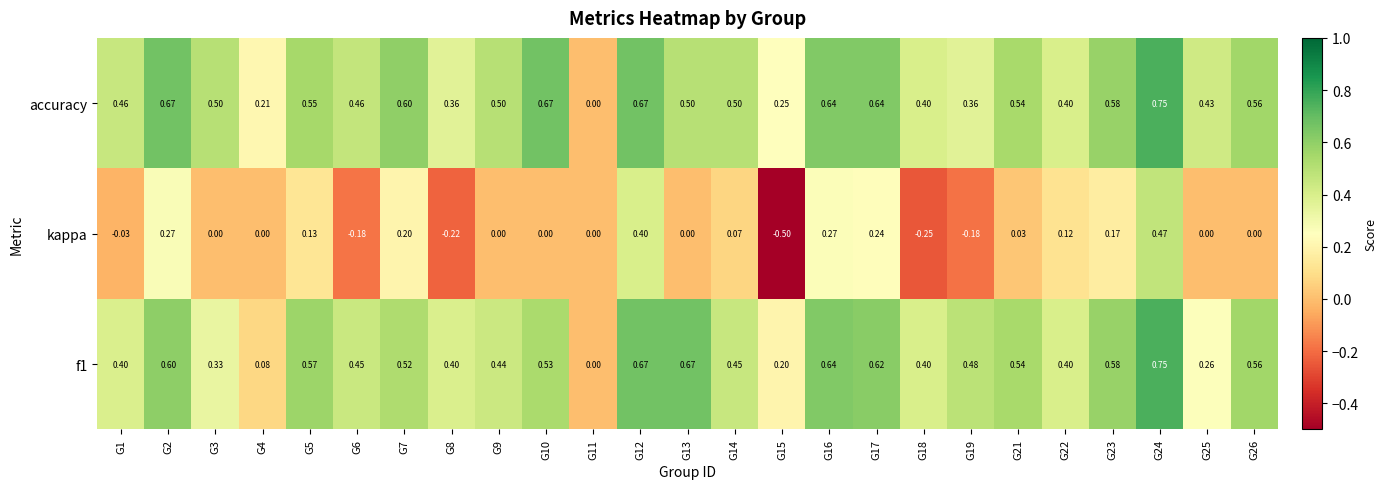

Which series has the largest total across all categories?

accuracy